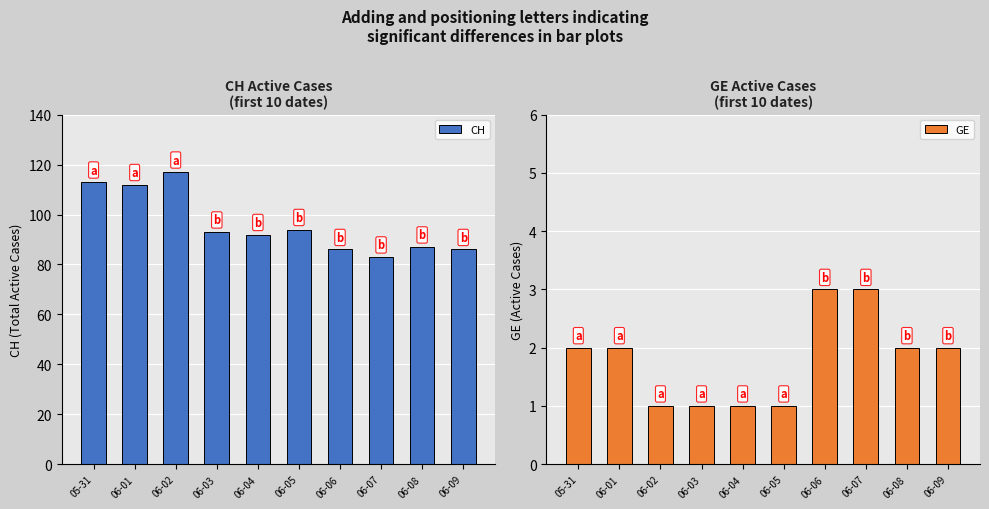

What is the spread (max minus min) of values at 06-04?

91